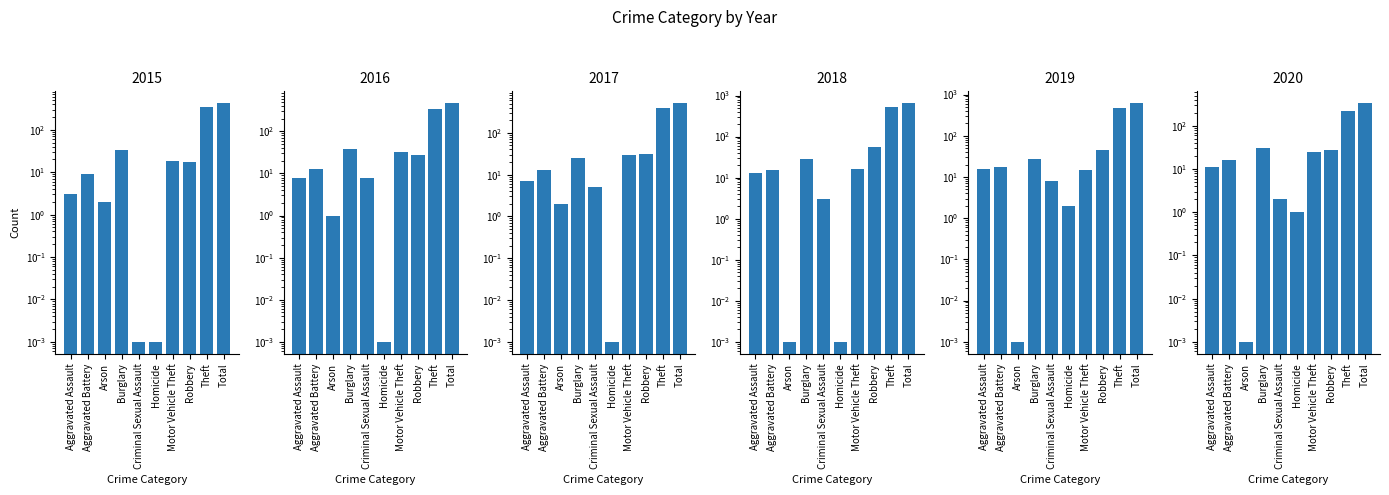

What is the difference between the 2017 values at Robbery and Homicide?

31.0